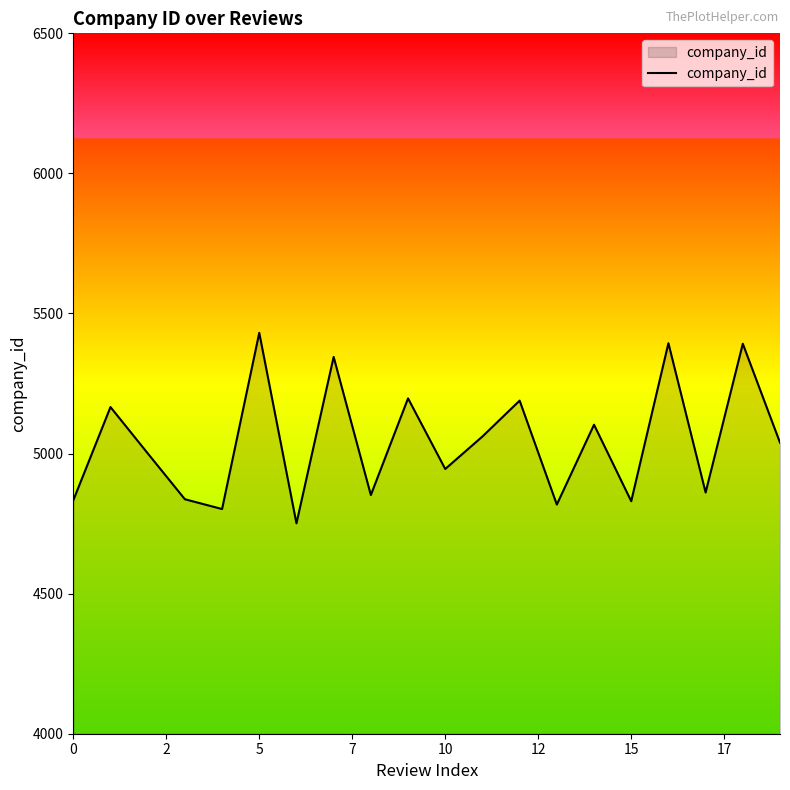

What is the maximum value shown in the chart?

5431